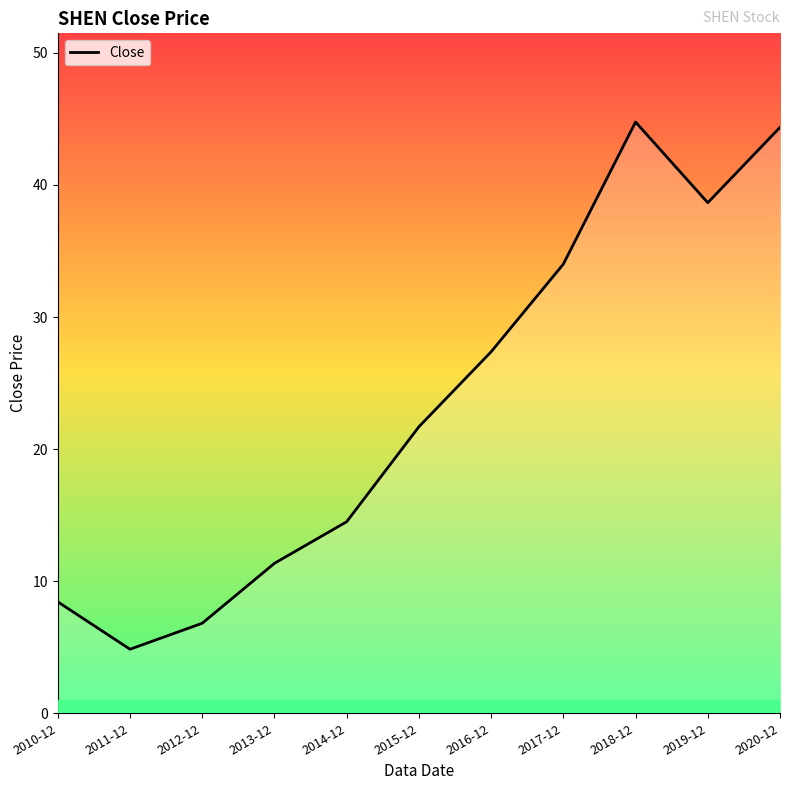

List the labels in order of value, largest first.

2018-12, 2020-12, 2019-12, 2017-12, 2016-12, 2015-12, 2014-12, 2013-12, 2010-12, 2012-12, 2011-12